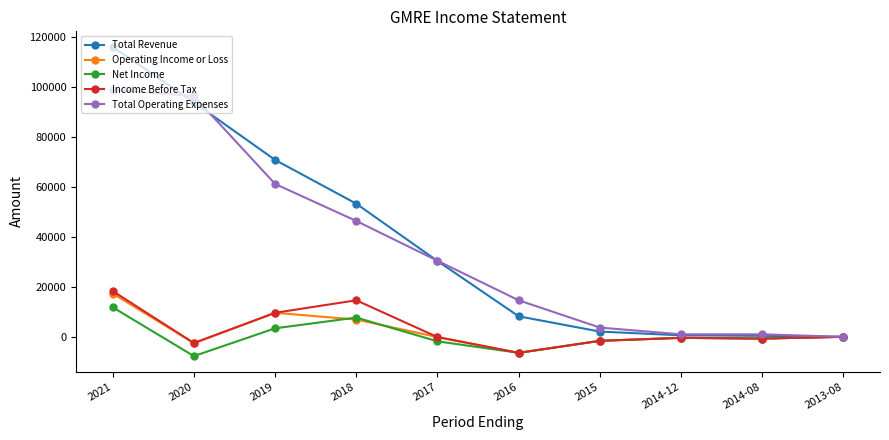

True or false: Total Revenue has a value of 400 at 2014-08.

True